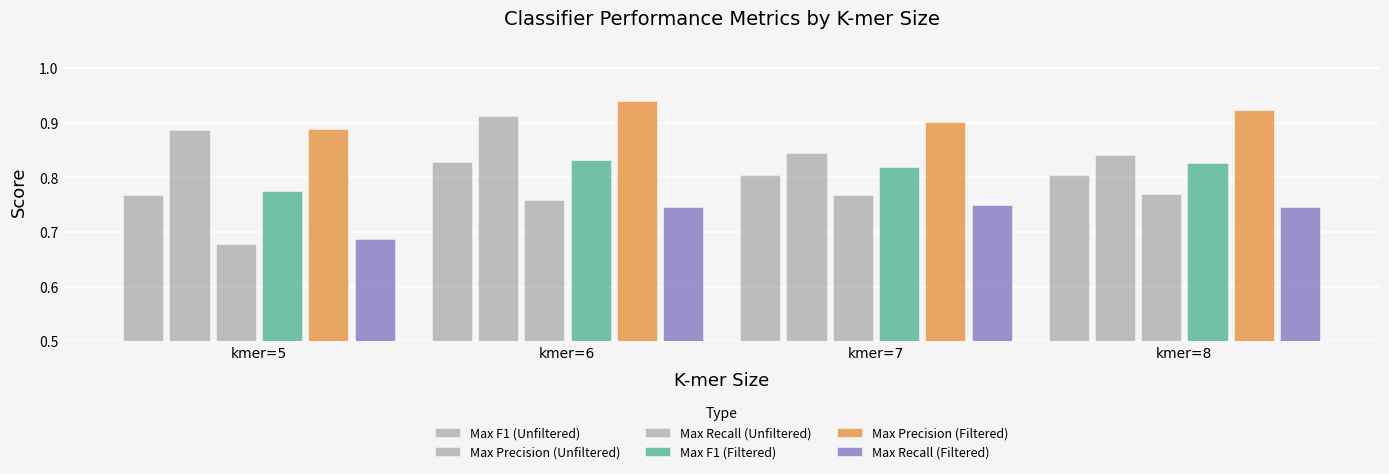

What is the average value of the Max Precision (Unfiltered) series?

0.9